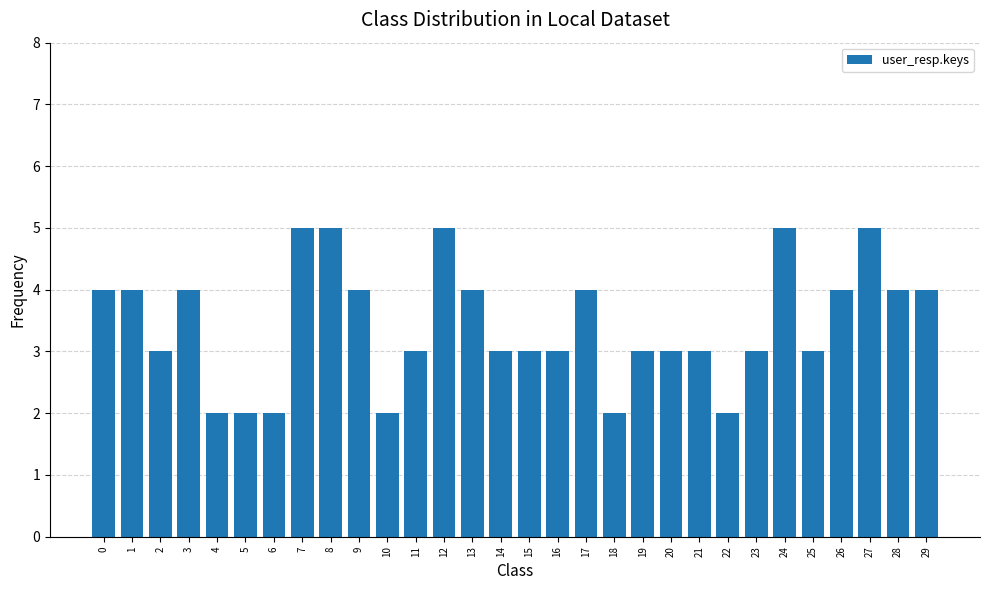

Count the number of data series in this chart.

1